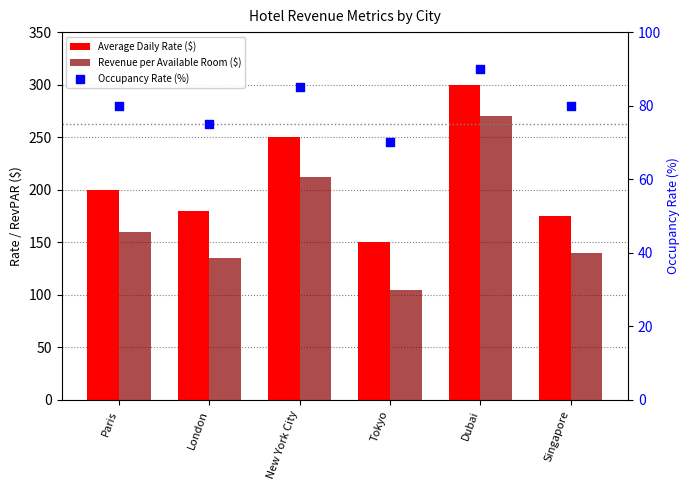

Is the value of Occupancy Rate (%) at Singapore greater than the value of Average Daily Rate ($) at Paris?

No